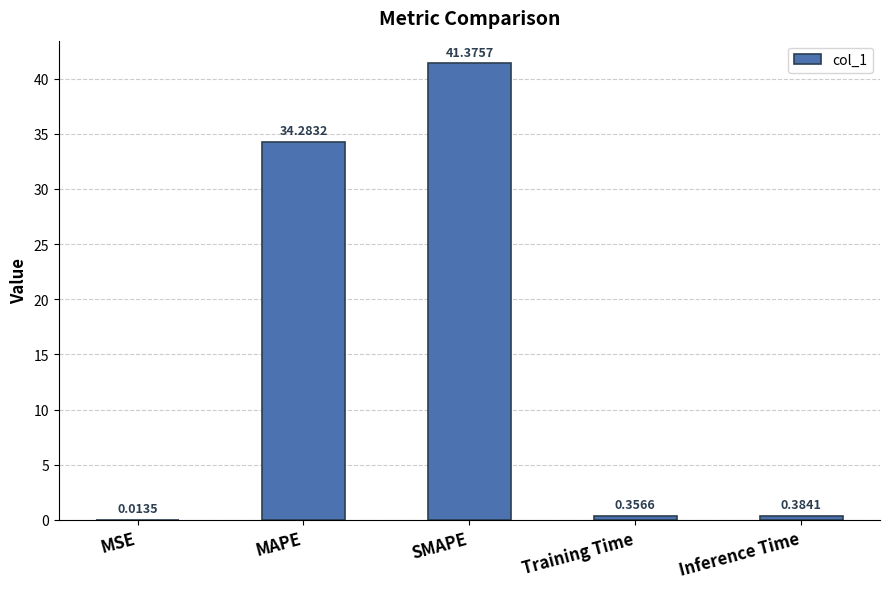

The value at SMAPE is 41.4. True or false?

True